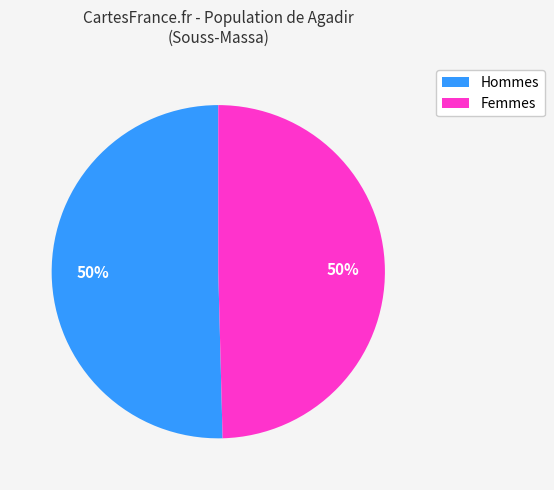

To the nearest percent, what is the average slice percentage?

50%